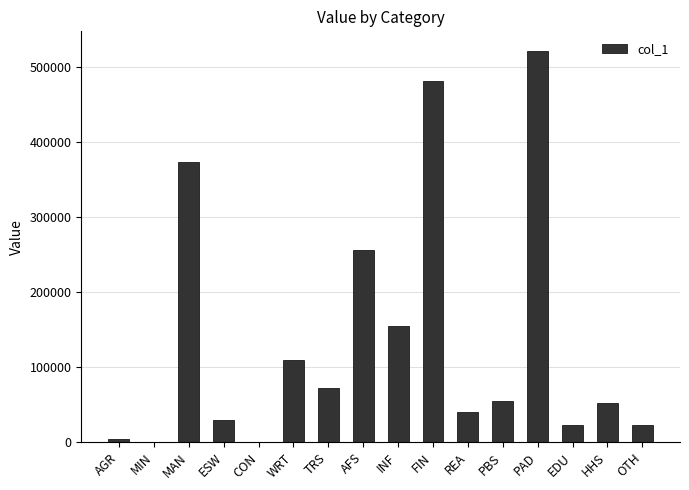

At which category does the chart reach its peak across all series?

PAD